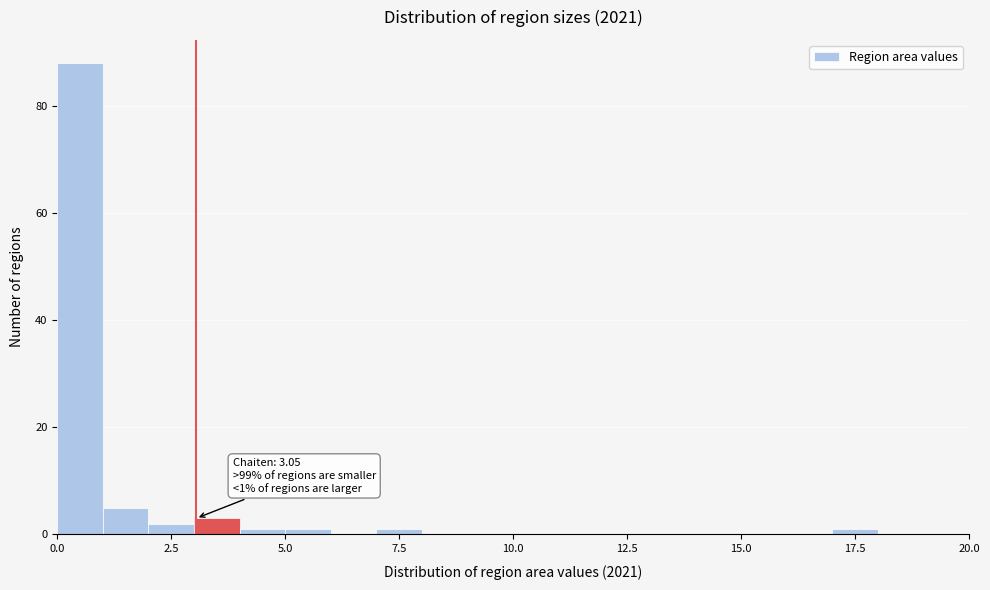

Around what value on the x-axis is the tallest bar? Give the approximate position of its centre, as read against the axis.

0.5